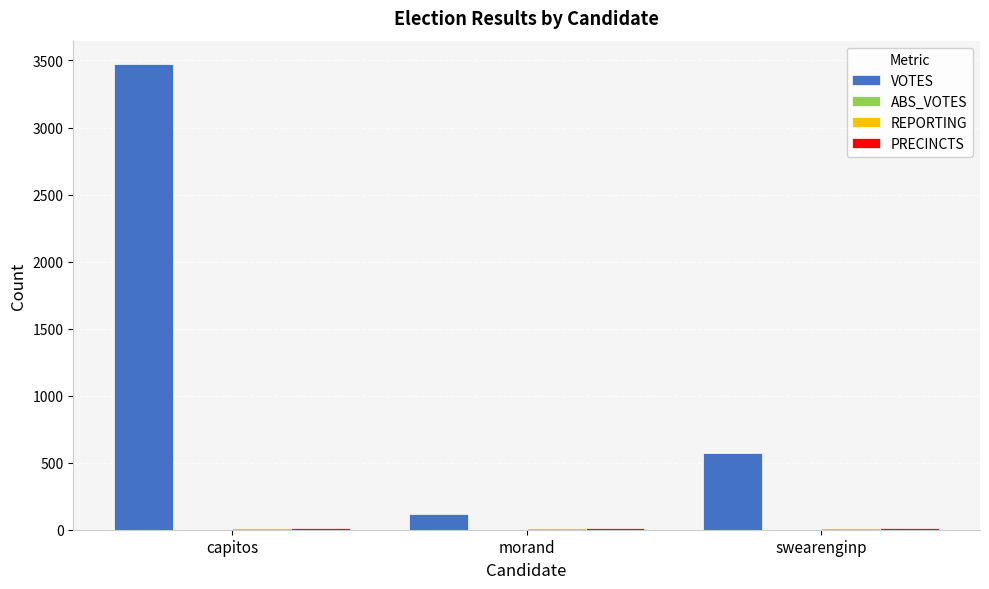

How many groups of bars are there?

3